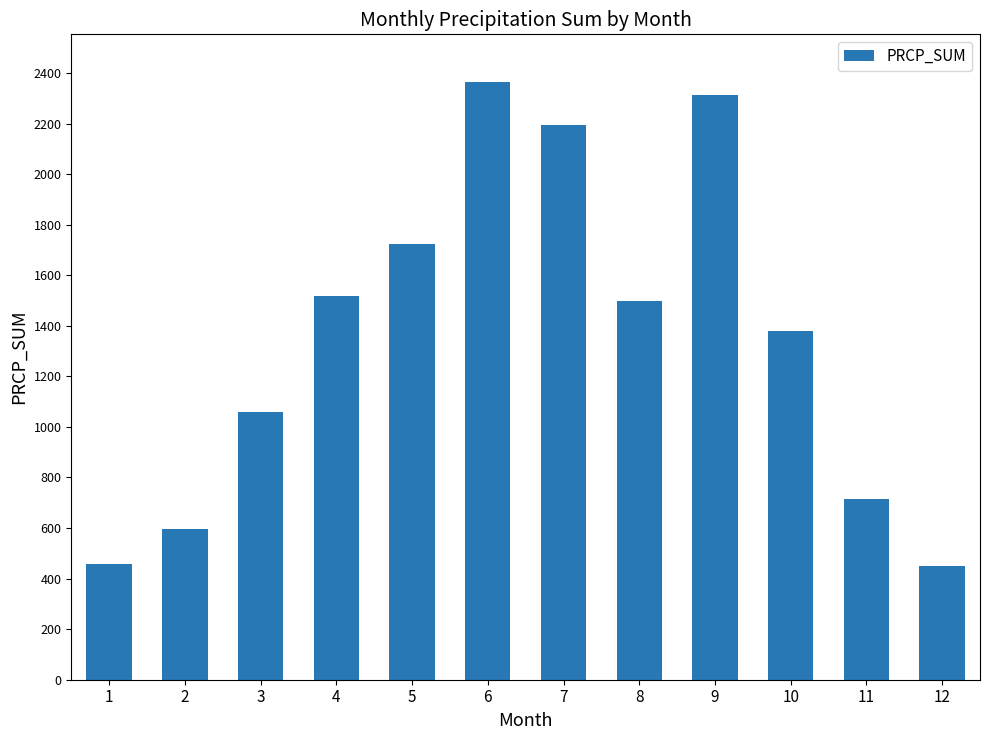

What is the ratio of the value at 5 to the value at 4?

1.1